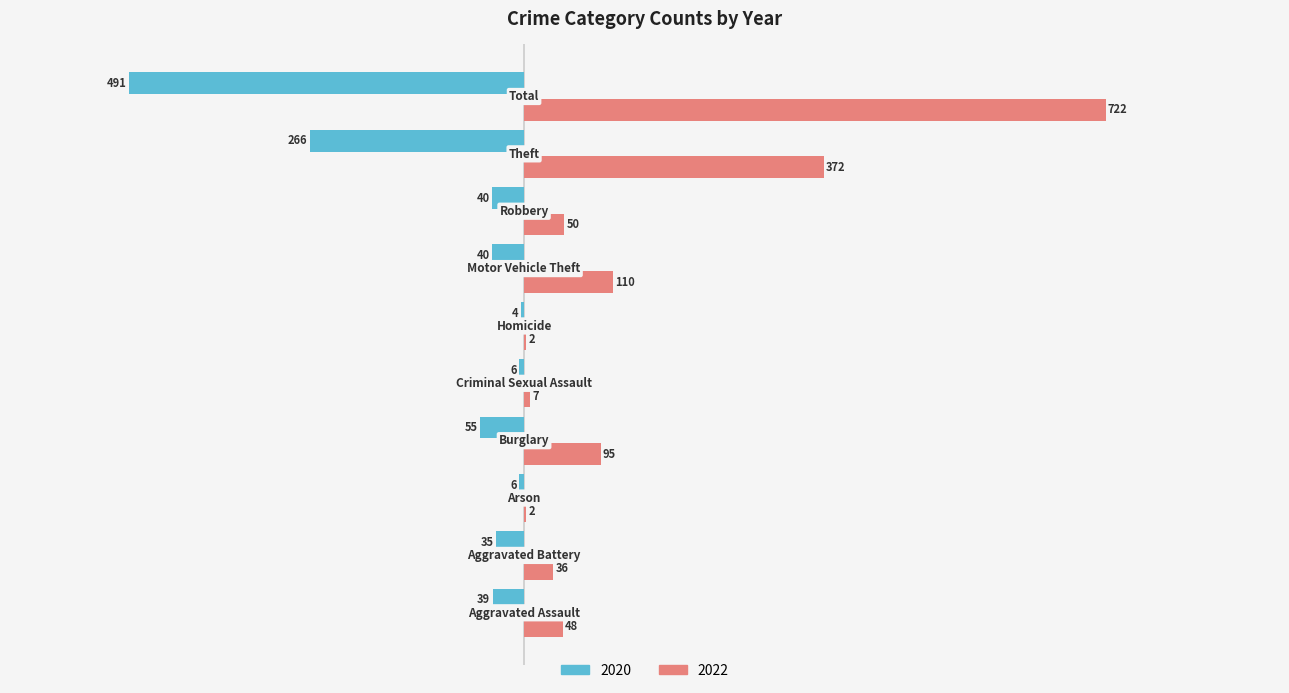

What is the sum of all 2022 values?

1444